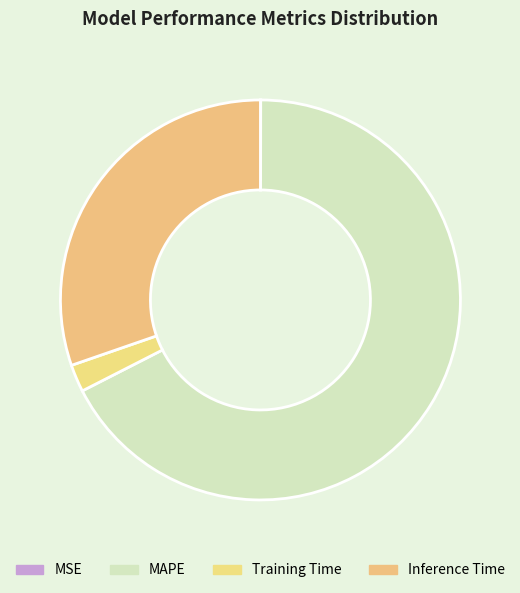

To the nearest percent, what is the combined percentage of MAPE and Inference Time?

98%